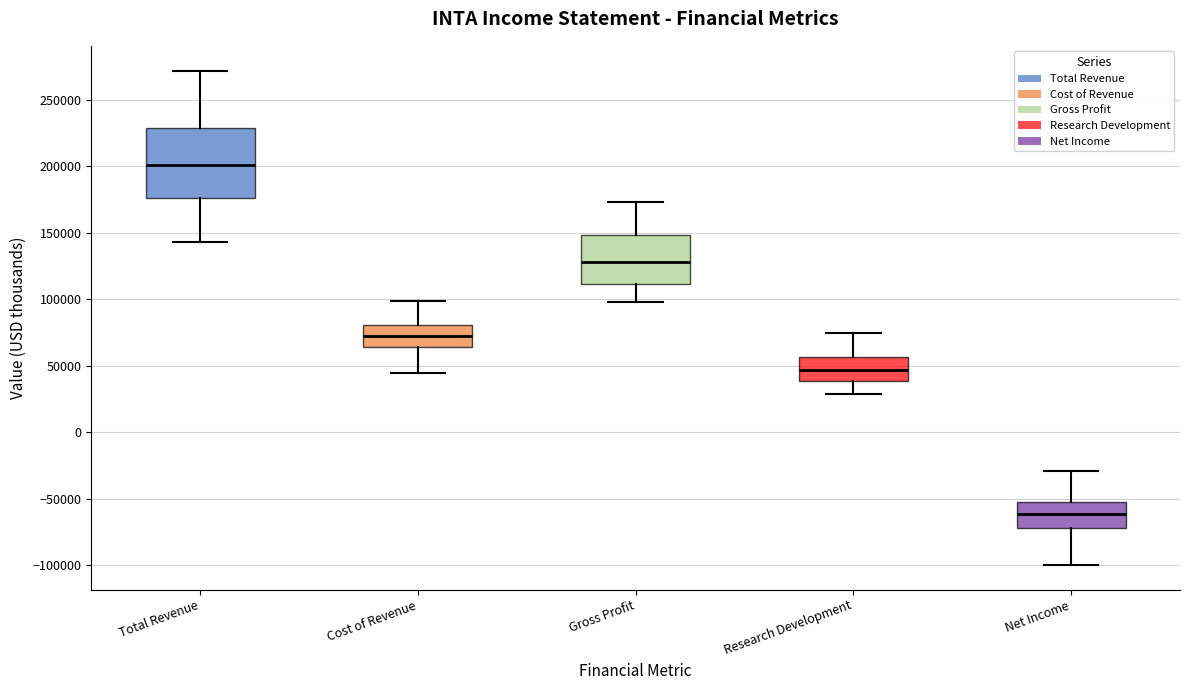

Where is the upper edge of the box for Research Development on the y-axis? The values are not printed on the chart, so give them approximately, as read against the axis.

55000